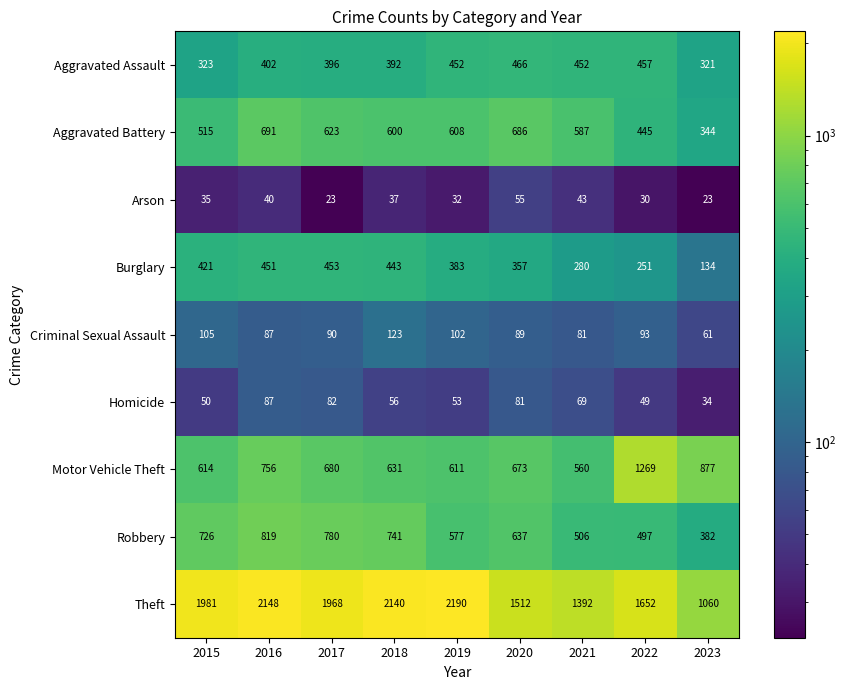

What is the spread (max minus min) of values at 2016?

2108